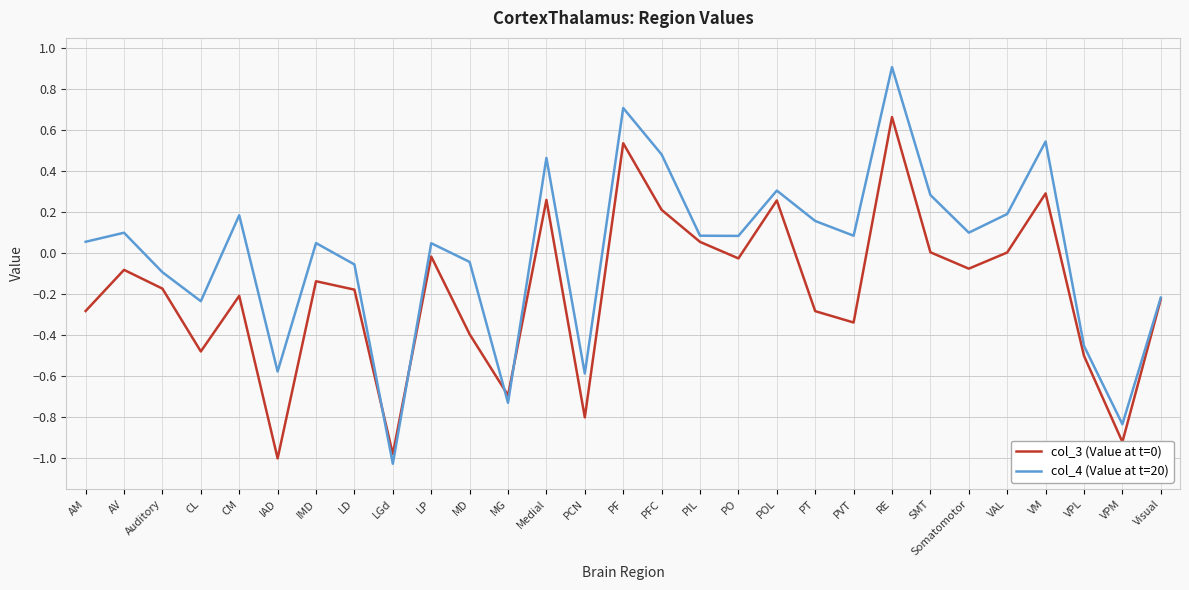

What is the spread (max minus min) of values at PVT?

0.4